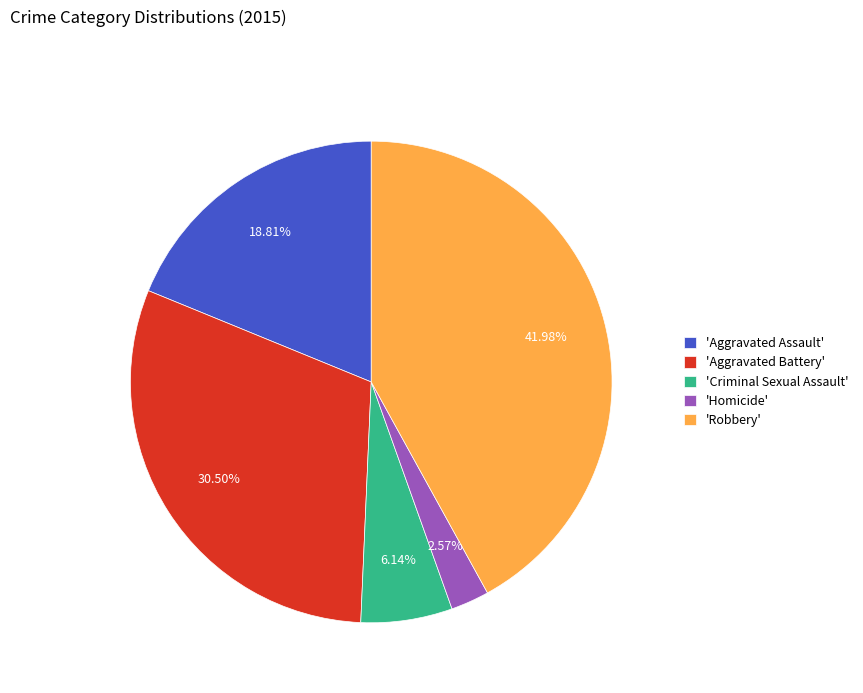

How many slices are in this pie chart?

5